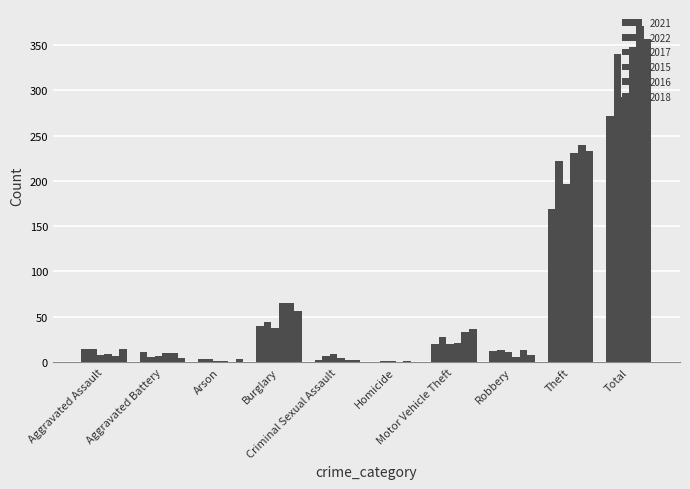

What is the difference between the 2018 values at Theft and Arson?

230